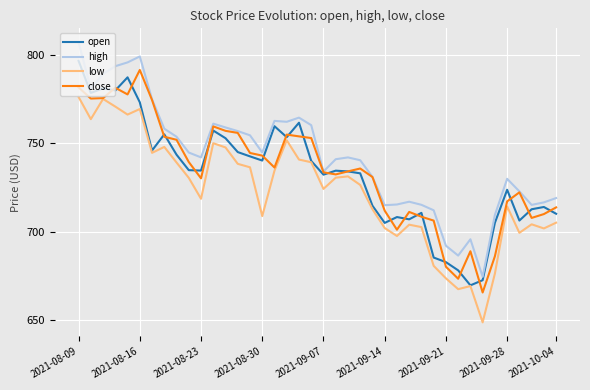

What is the maximum value shown in the chart?

807.0